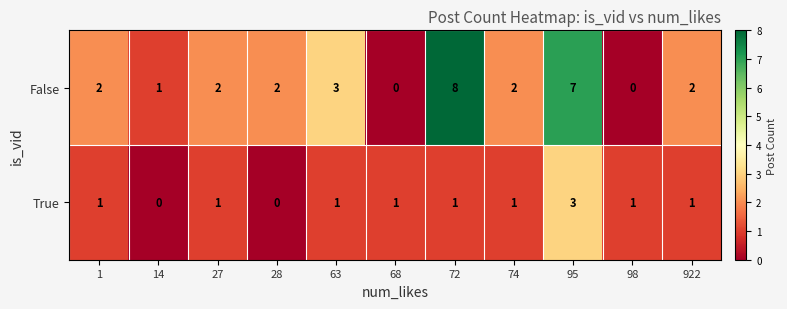

List the series in order of their peak value, lowest first.

True, False